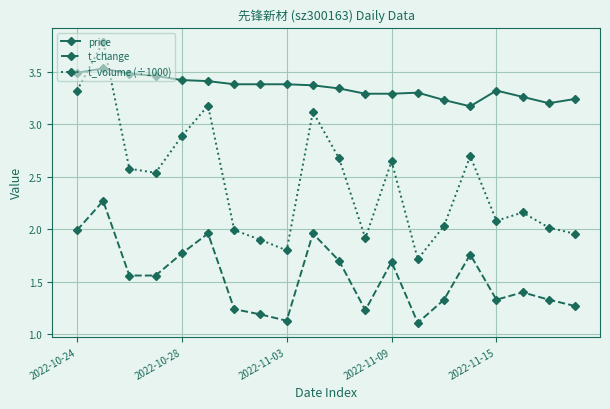

What is the average value of the t_volume (÷1000) series?

2.4